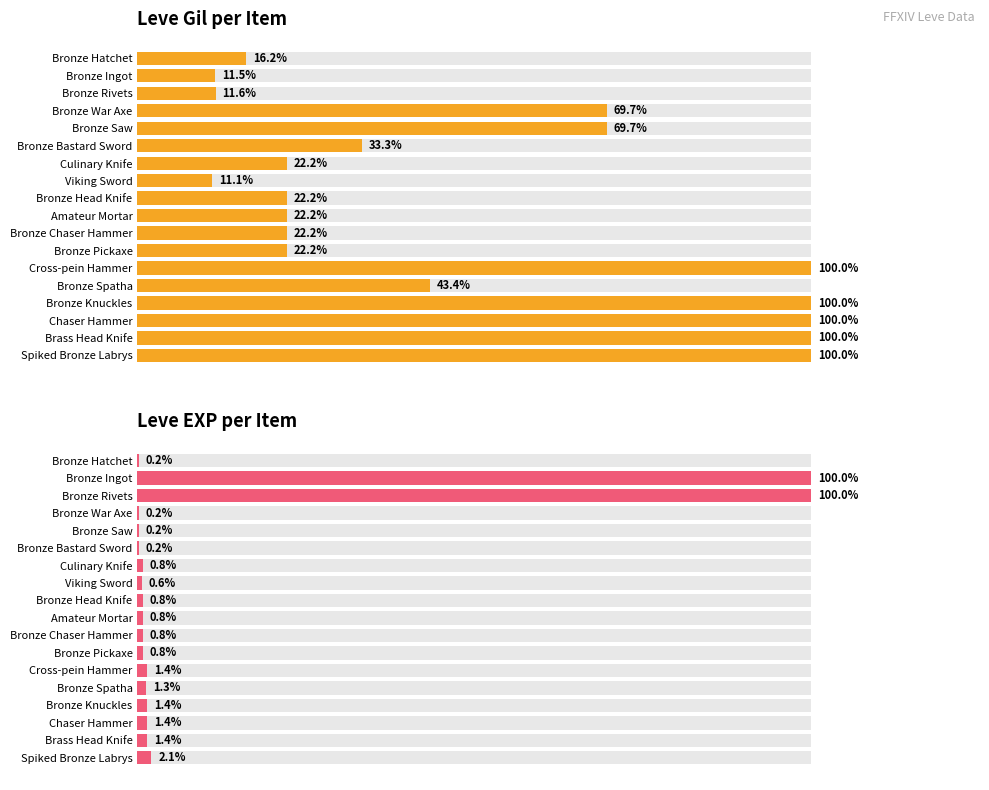

Is the value of Leve Gil at Bronze Ingot greater than the value of Leve EXP at Bronze Hatchet?

Yes